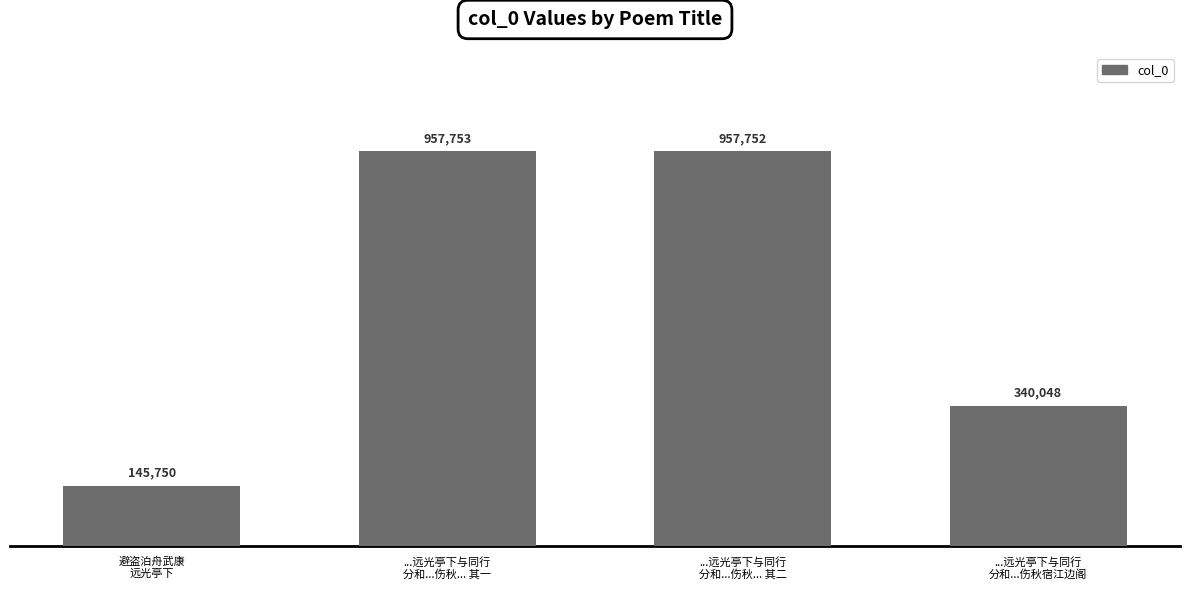

Which label corresponds to the largest value in the chart?

...远光亭下与同行
分和...伤秋... 其一